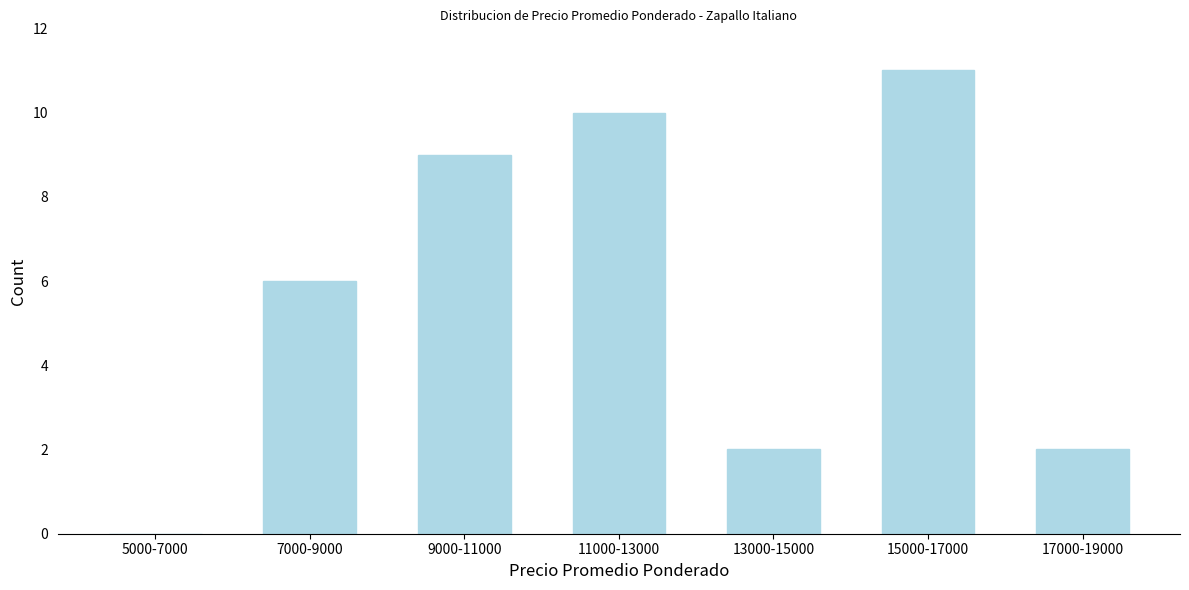

Reading left to right, extract all data points from this chart.

5000-7000=0	7000-9000=6	9000-11000=9	11000-13000=10	13000-15000=2	15000-17000=11	17000-19000=2